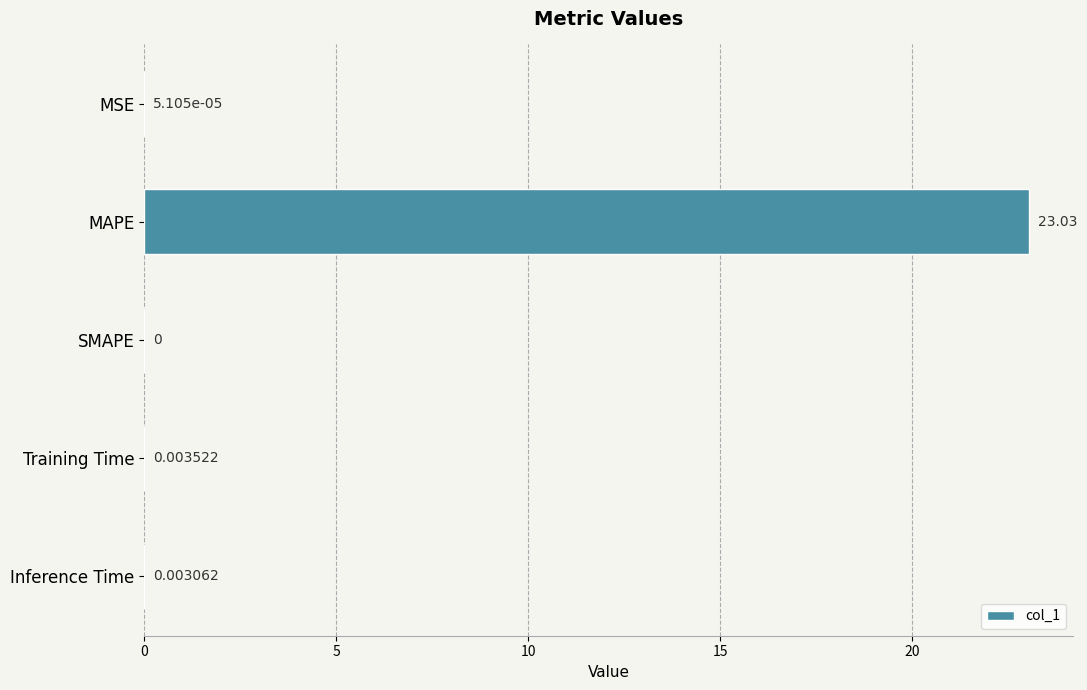

What is the sum of all values?

23.0